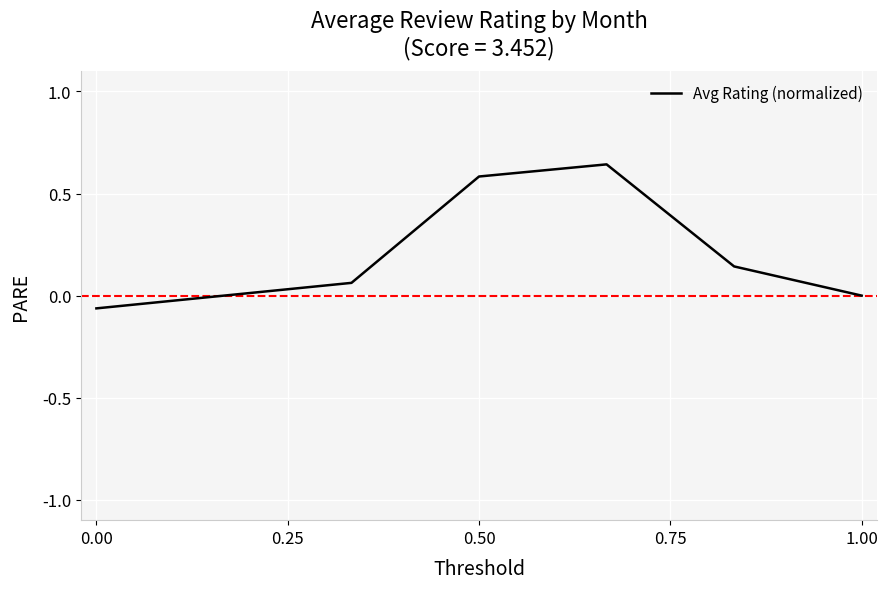

What is the sum of all values?

1.4